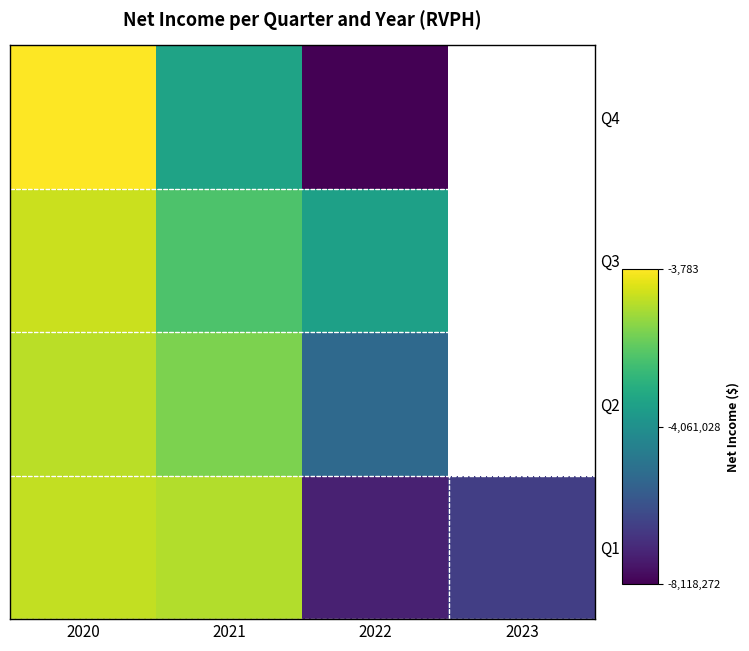

Between 2020 and 2021, which series saw the biggest shift?

Q4